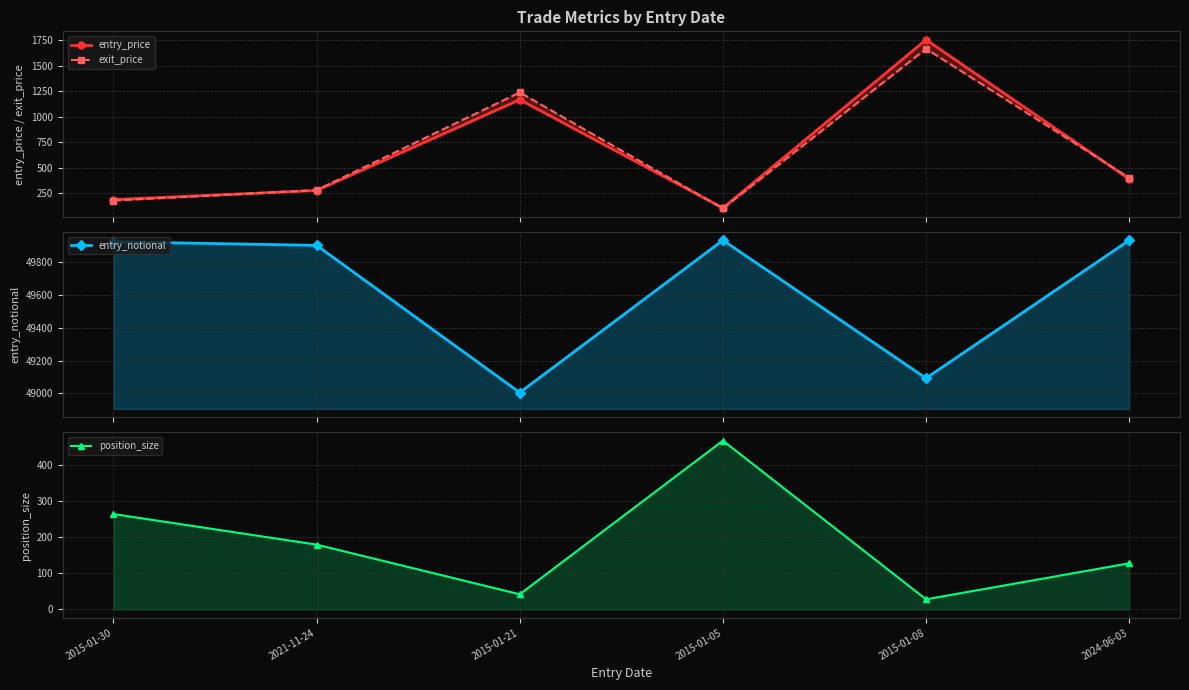

What is the label of the 1st point from the right?

2024-06-03